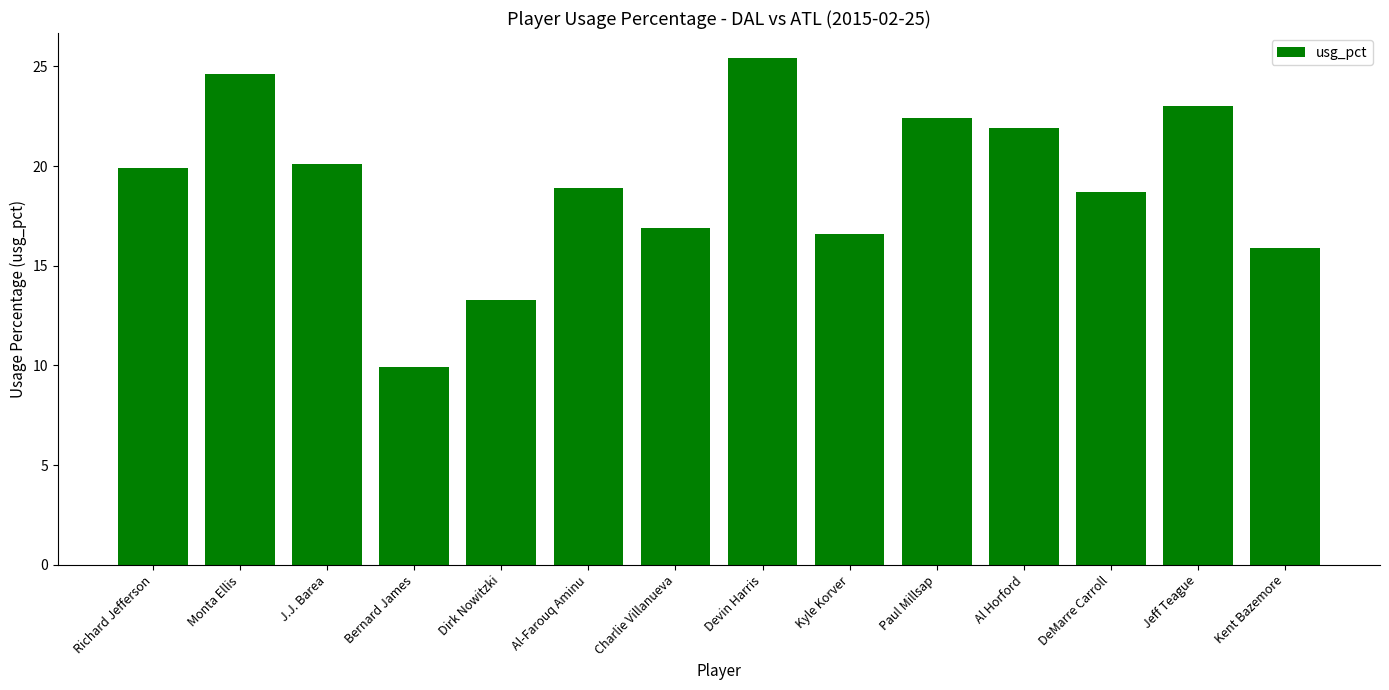

What is the difference between the second highest and second lowest values?

11.3